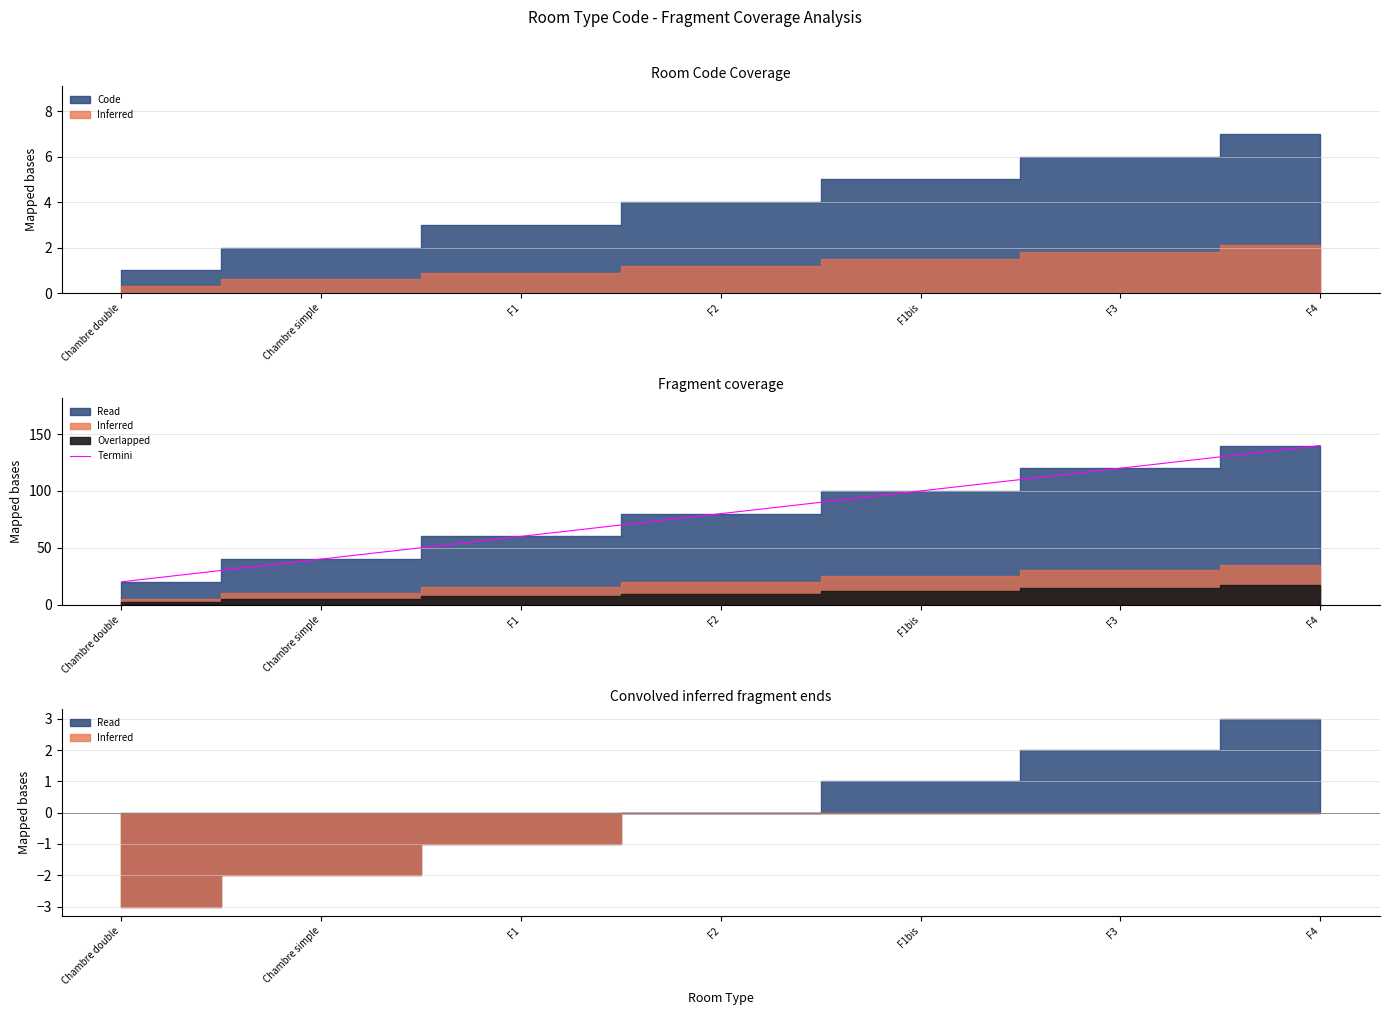

True or false: the data has more than 1 interior local peaks.

False